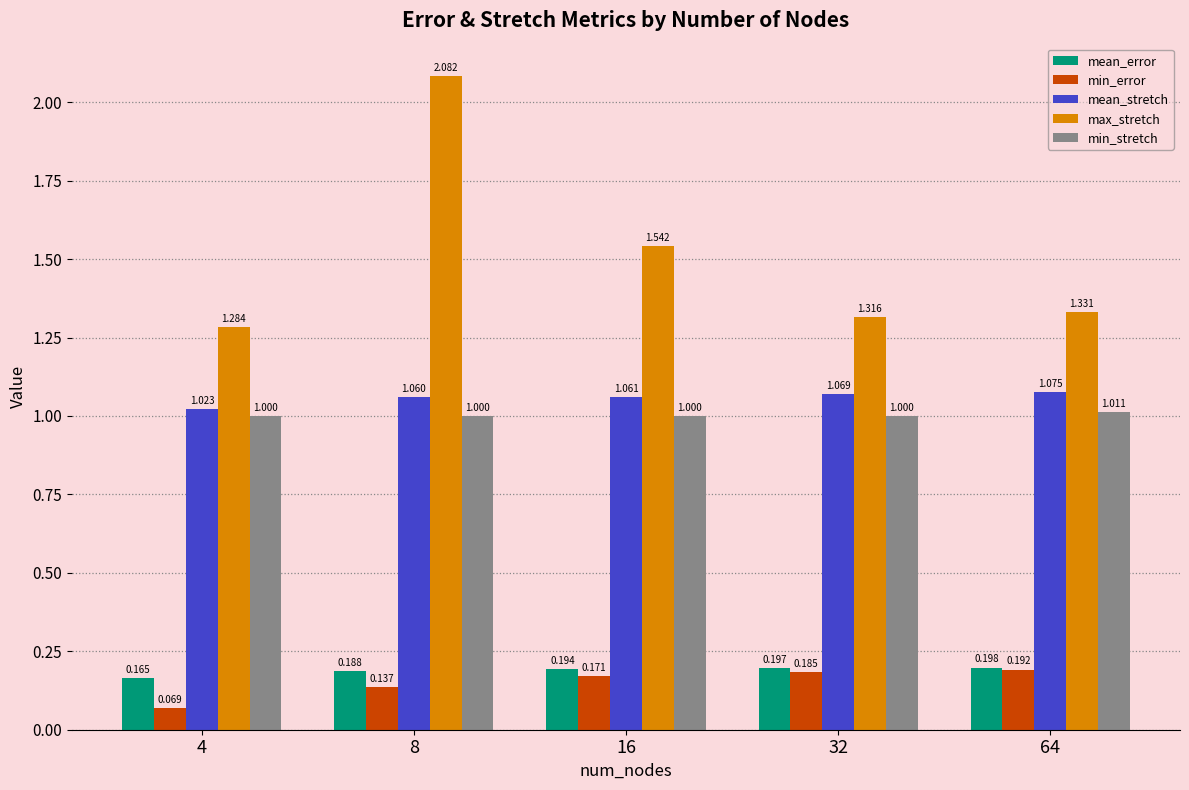

Which series changed the most between 4 and 64?

min_error